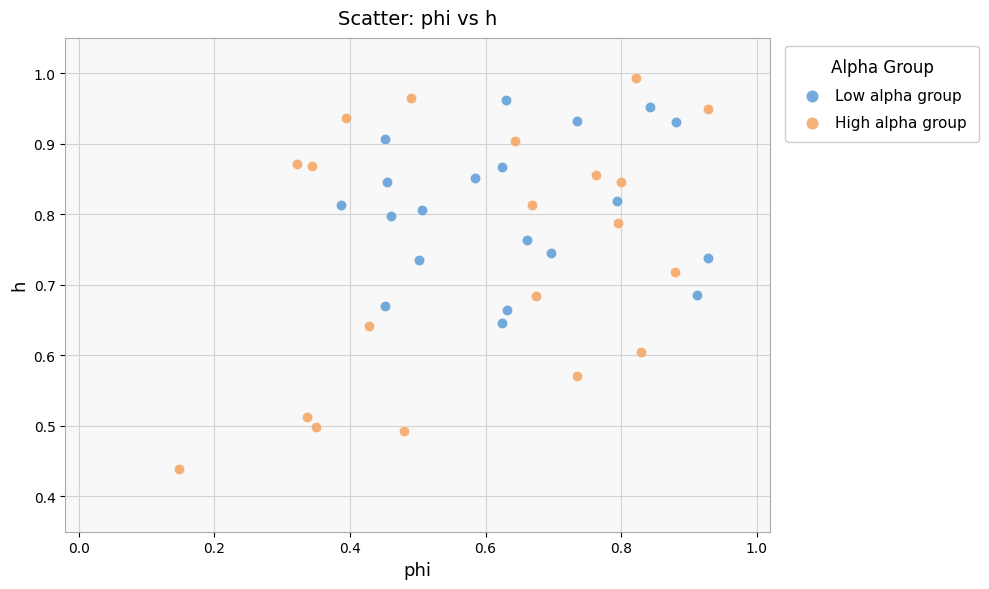

Which series reaches the maximum Y coordinate?

High alpha group